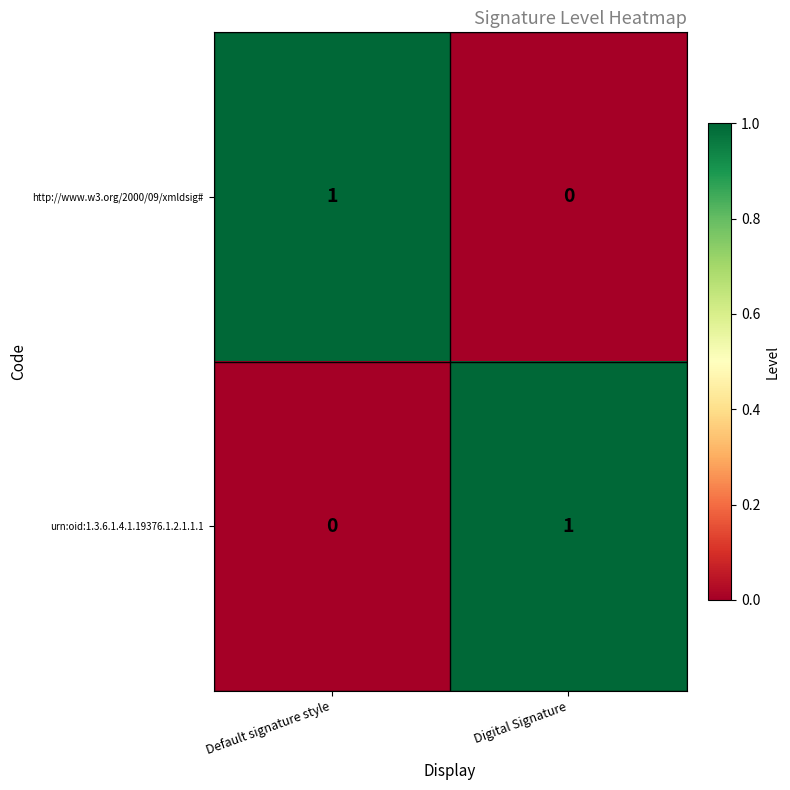

What is the spread (max minus min) of values at Digital Signature?

1